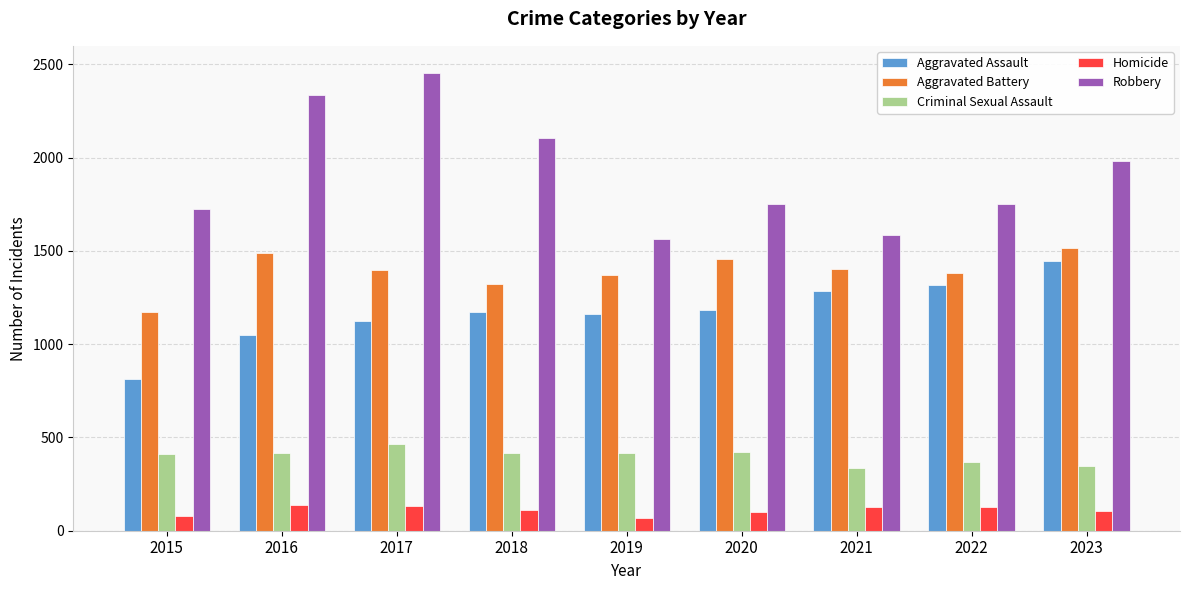

At which label does Aggravated Battery reach its minimum?

2015